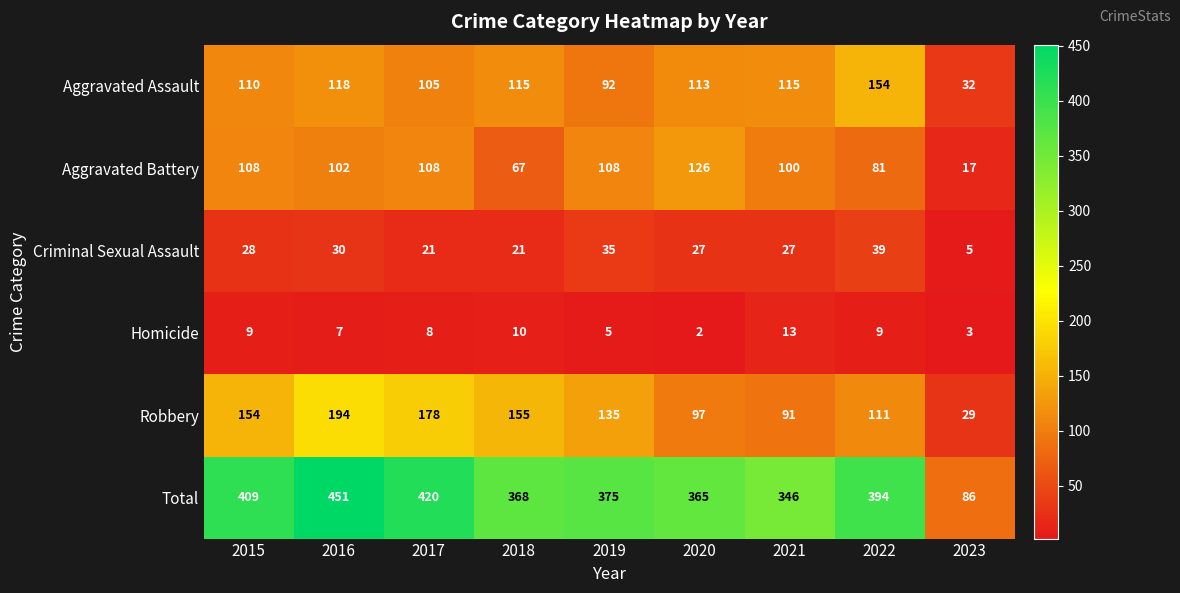

At which category is the sum across all series the highest?

2016